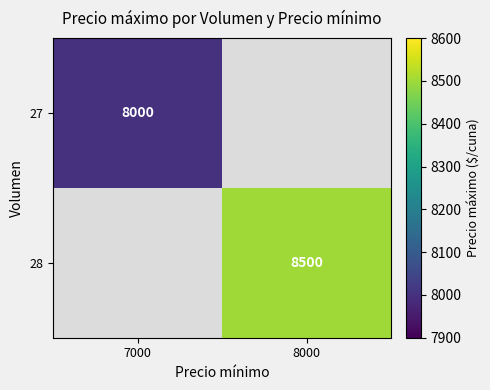

Is it true that 28 equals 11896.5 at 8000?

False